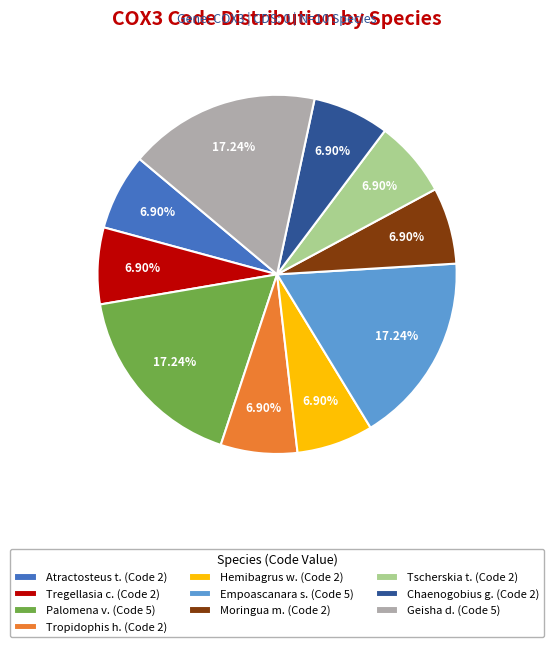

Which has a higher value, Palomena v. (Code 5) or Tregellasia c. (Code 2)?

Palomena v. (Code 5)